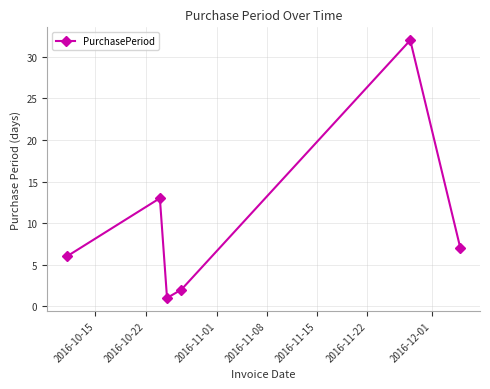

What is the value of the 4th point from the left?

2